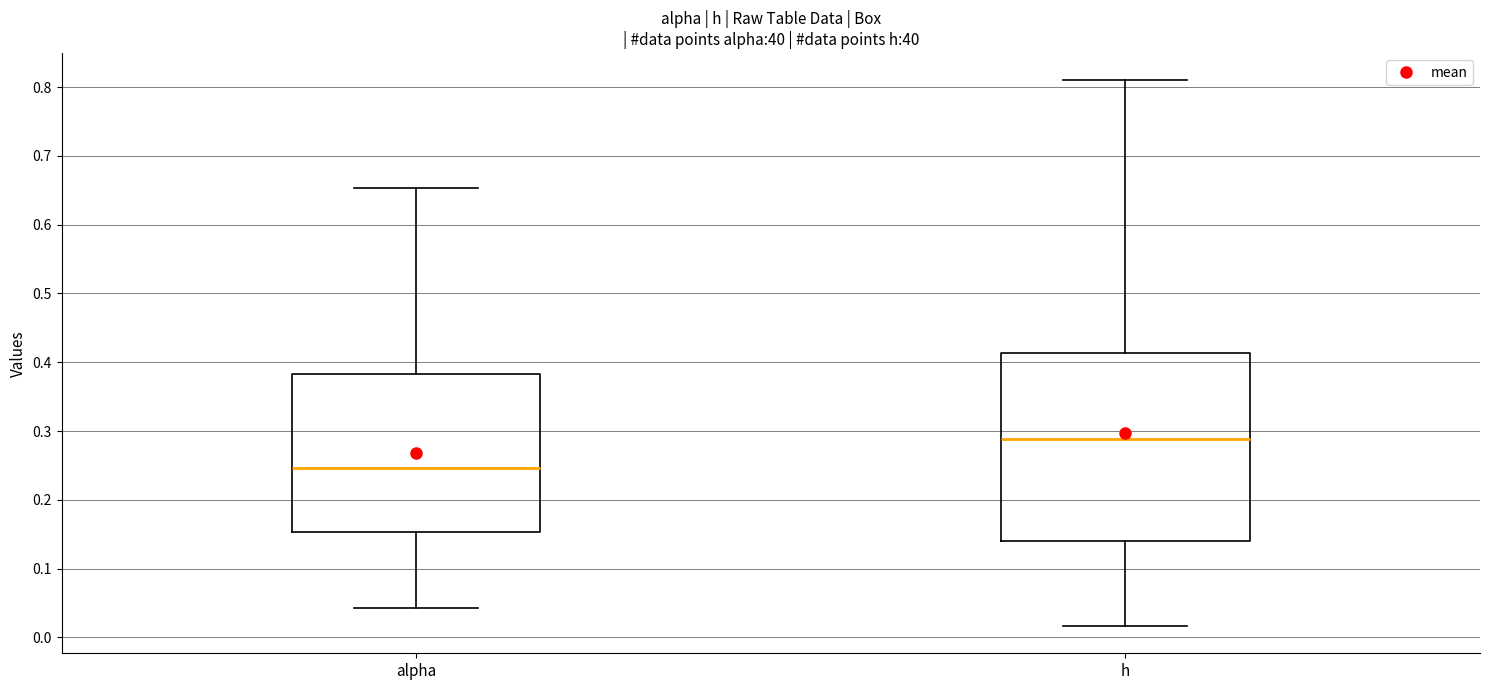

Which box has the lowest median line?

alpha